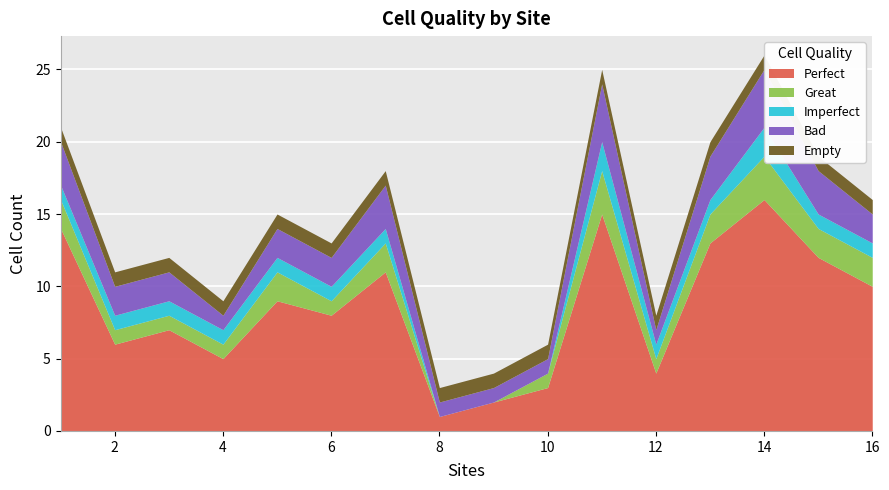

How many values in the Bad series exceed 2?

6